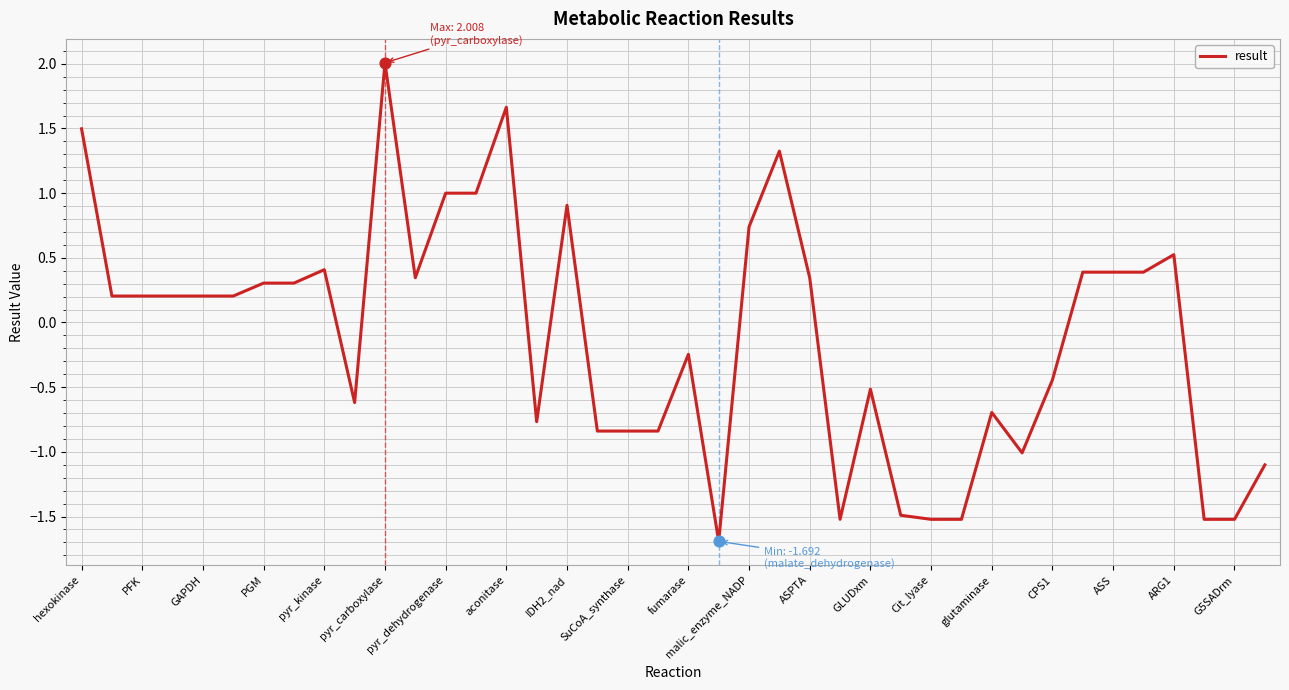

What is the difference between the maximum and minimum values?

3.7